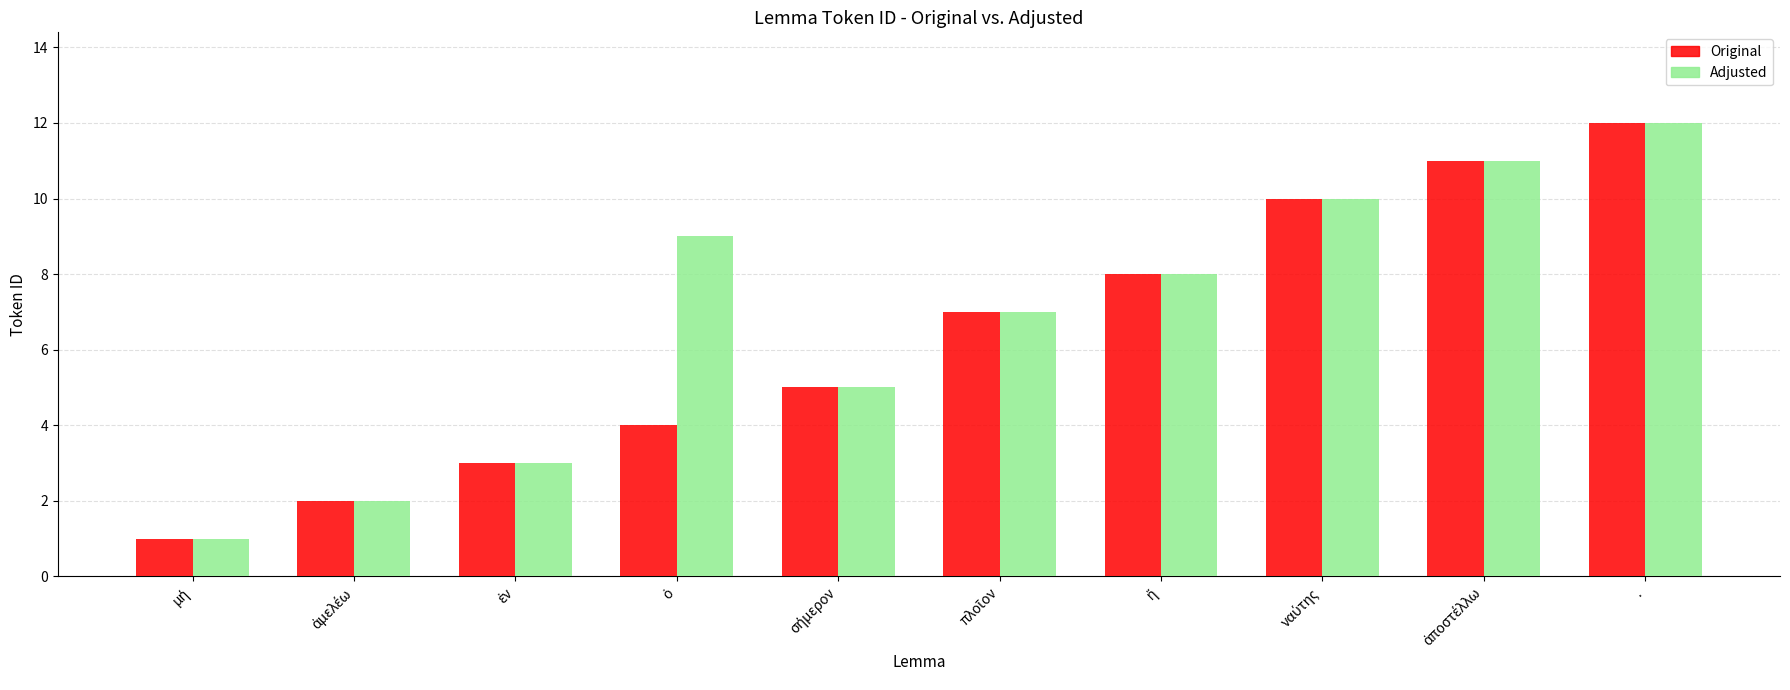

At which category is the sum across all series the highest?

.